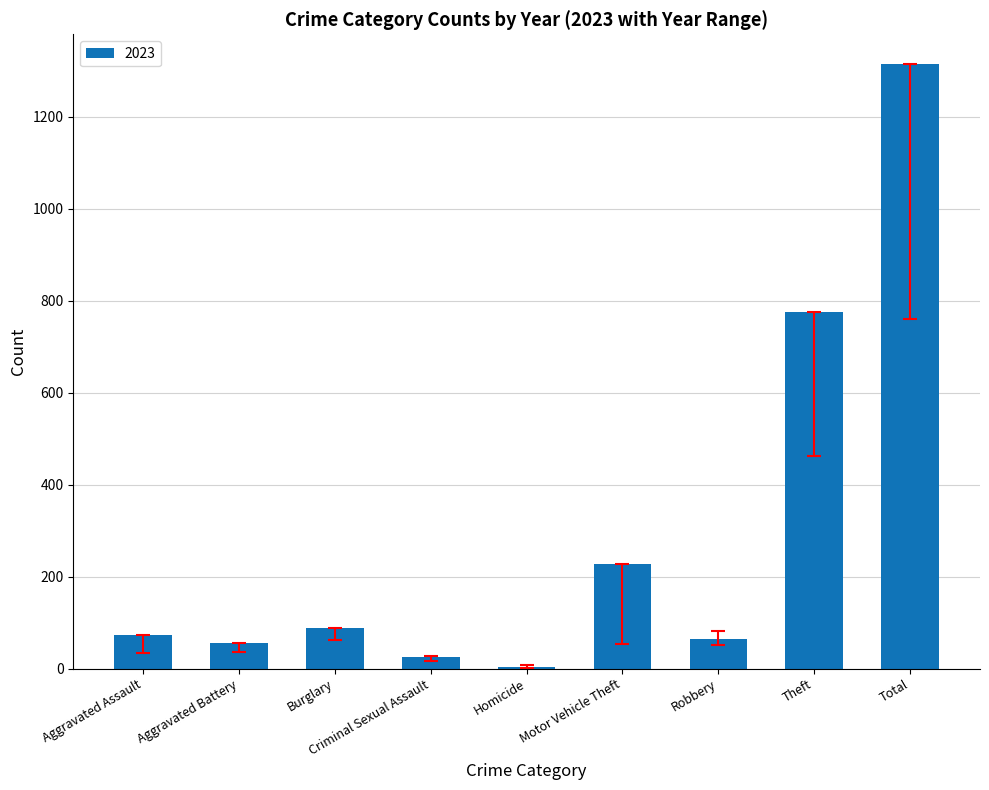

At which label is the value closest to 658?

Theft